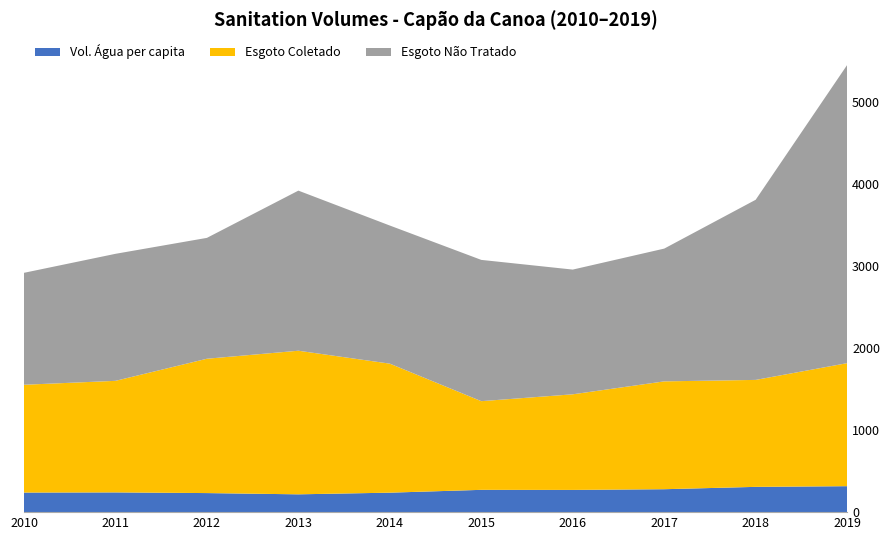

Reading left to right, transcribe all the data shown in this chart.

Volume_de_agua_consumida_per_capita: 2010=238.9	2011=240.8	2012=232.5	2013=217.4	2014=237.6	2015=272.0	2016=271.1	2017=279.7	2018=308.4	2019=316.7
Volume_de_esgoto_coletado: 2010=1315.2	2011=1361.0	2012=1639.0	2013=1751.9	2014=1574.0	2015=1081.9	2016=1166.5	2017=1315.7	2018=1304.9	2019=1501.0
Volume_de_esgoto_nao_tratado: 2010=1365.7	2011=1549.6	2012=1474.5	2013=1953.2	2014=1685.0	2015=1723.5	2016=1521.6	2017=1619.8	2018=2197.6	2019=3637.8